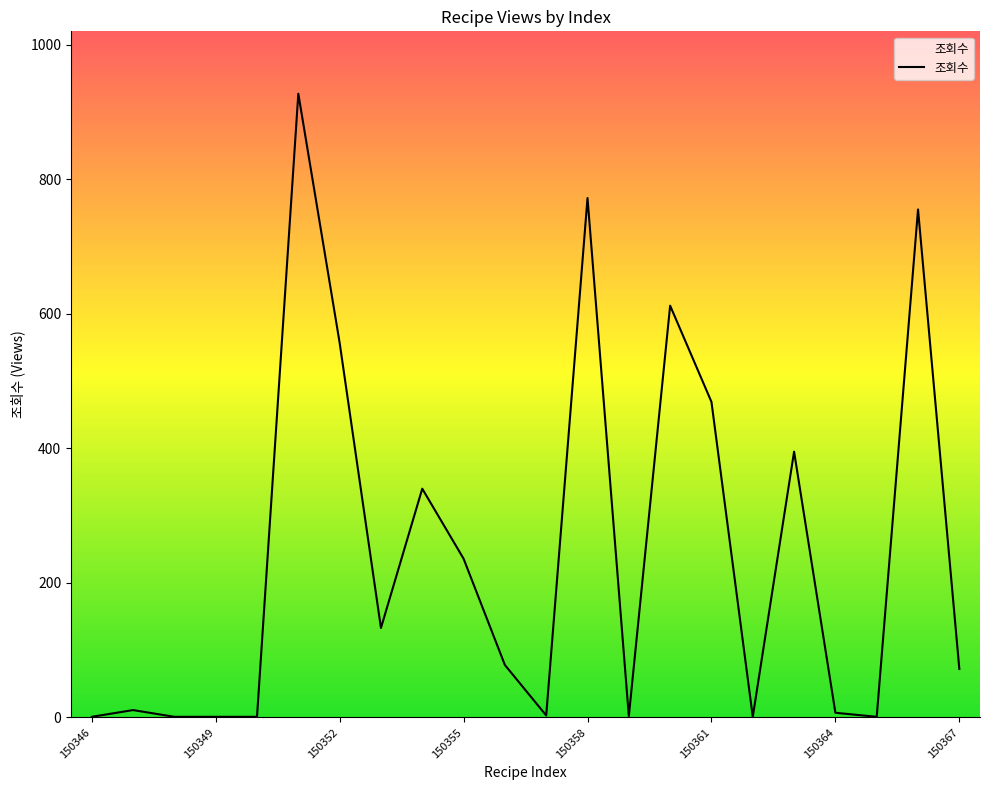

What is the difference between the maximum and minimum values?

926